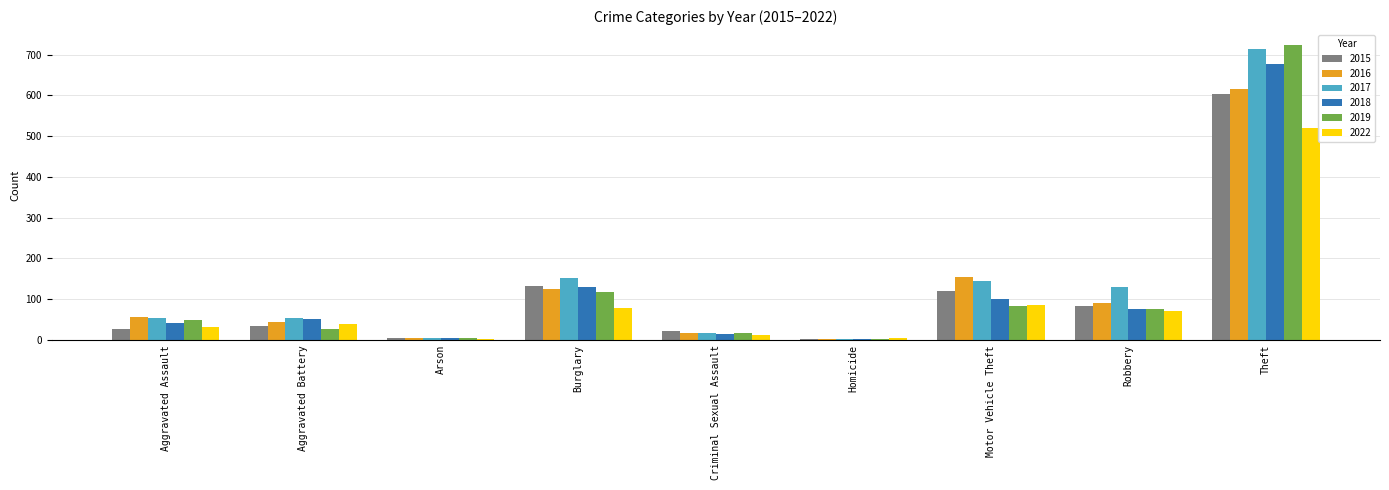

What are all the series names shown in the legend?

2015, 2016, 2017, 2018, 2019, 2022